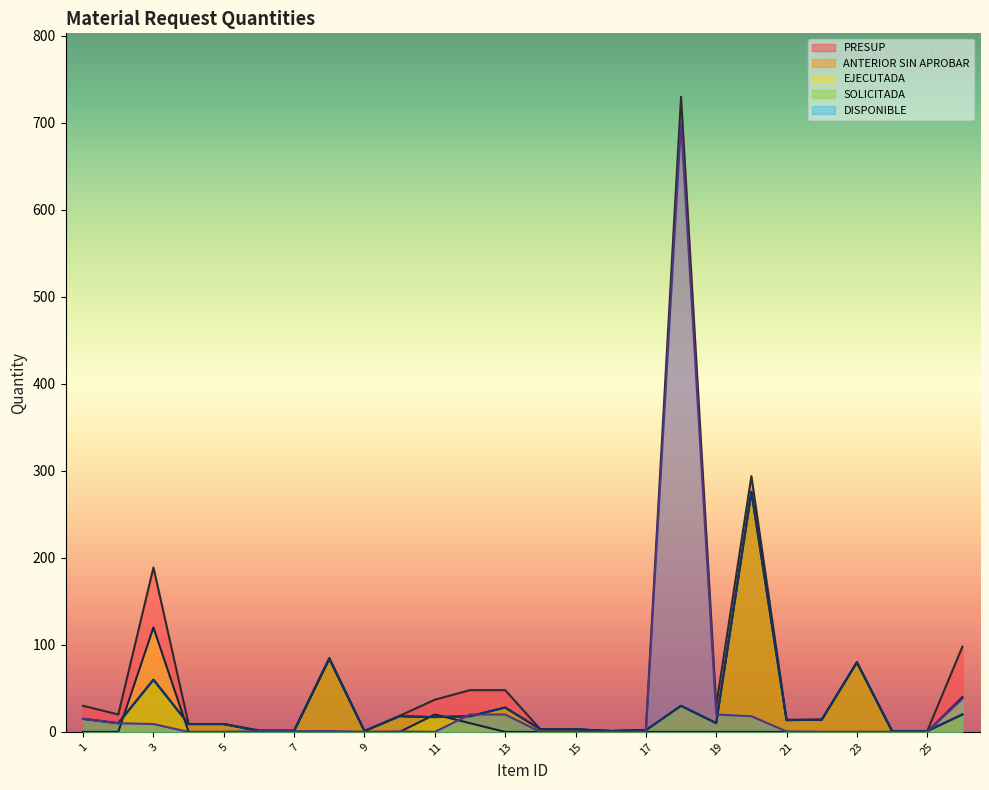

Reading left to right, list all the values displayed in this chart.

PRESUP: 30.0	20.0	189.0	9.0	9.0	1.8	1.8	85.0	1.0	18.5	37.0	48.0	48.0	3.0	3.0	1.0	2.0	730.0	30.0	294.0	14.0	14.0	80.0	1.0	1.0	98.0
ANTERIOR SIN APROBAR: 15.0	10.0	60.0	9.0	9.0	1.0	1.0	84.0	1.0	18.0	17.0	18.0	28.0	3.0	3.0	1.0	2.0	30.0	10.0	276.0	13.5	14.0	80.0	1.0	1.0	20.0
EJECUTADA: 0.0	0.0	120.0	0.0	0.0	0.0	0.0	0.0	0.0	0.0	20.0	10.0	0.0	0.0	0.0	0.0	0.0	0.0	0.0	0.0	0.0	0.0	0.0	0.0	0.0	40.0
SOLICITADA: 15.0	10.0	60.0	9.0	9.0	1.0	1.0	84.0	1.0	18.0	17.0	18.0	28.0	3.0	3.0	1.0	2.0	30.0	10.0	276.0	13.5	14.0	80.0	1.0	1.0	20.0
DISPONIBLE: 15.0	10.0	9.0	0.0	0.0	0.8	0.8	1.0	0.0	0.5	0.0	20.0	20.0	0.0	0.0	0.0	0.0	700.0	20.0	18.0	0.5	0.0	0.0	0.0	0.0	38.0